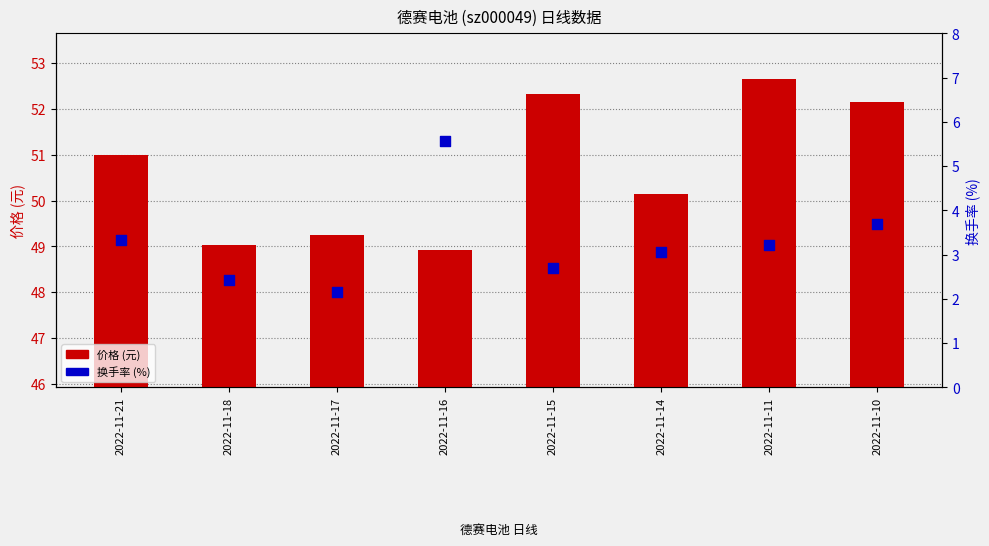

Which series has the largest Y range (max minus min)?

价格 (元)